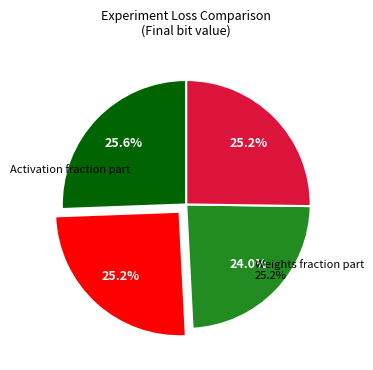

Does Weights fraction part represent more than half of the total?

No